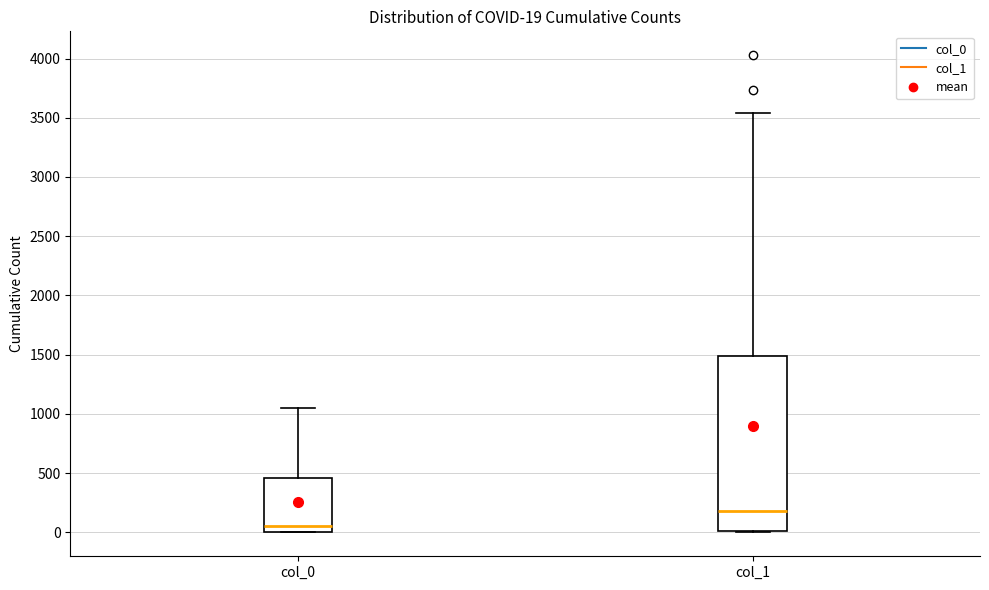

Which box is the tallest, from its lower edge to its upper edge?

col_1